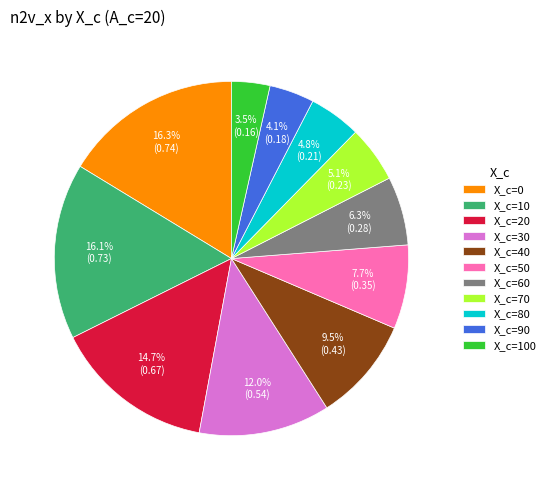

Combined, what portion of the pie is X_c=60 and X_c=70?

11.4%